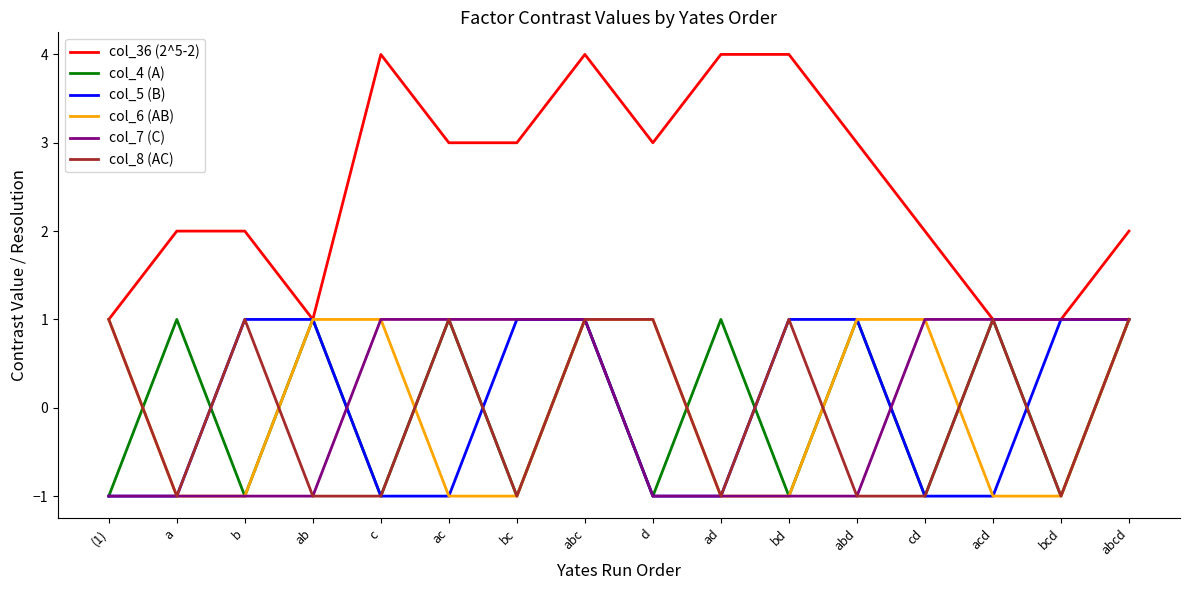

What position from the left is c?

5